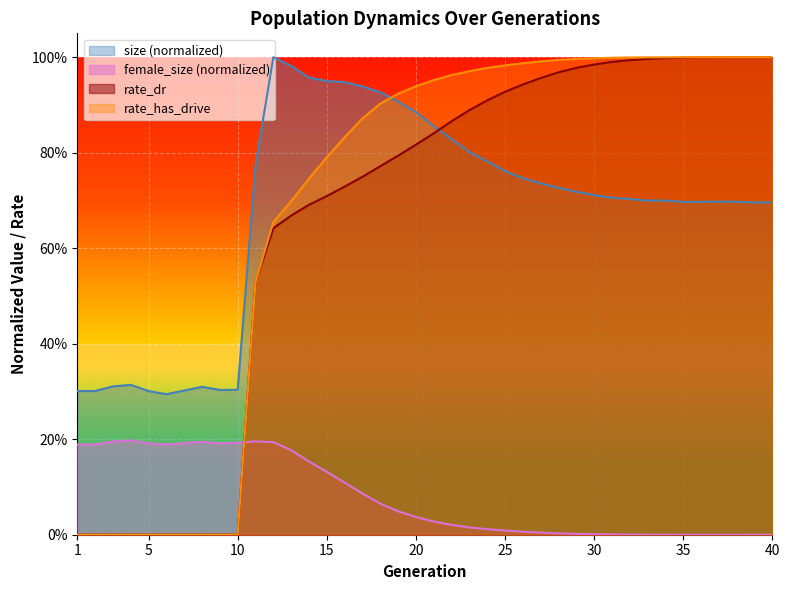

How many times do rate_dr and female_size cross each other?

1